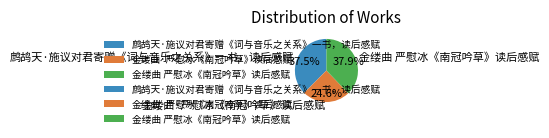

Count the number of slices in the pie.

3